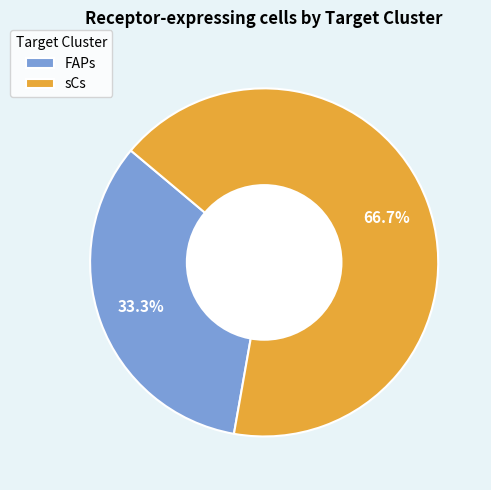

Combined, what portion of the pie is FAPs and sCs?

100.0%